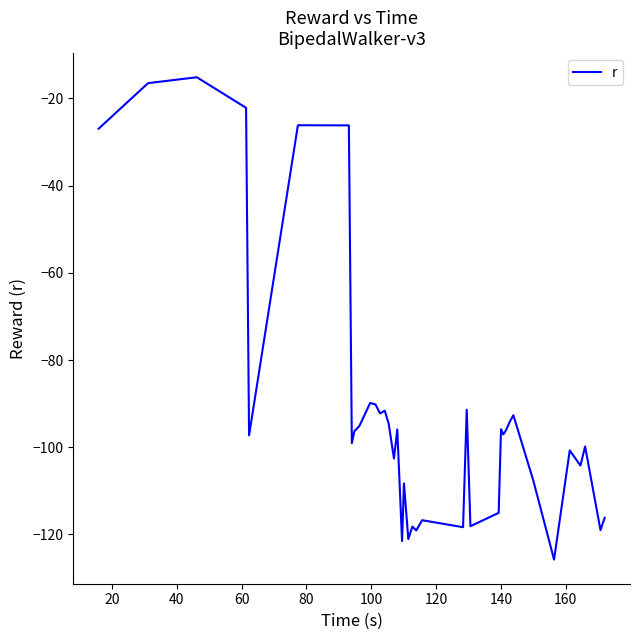

What is the maximum value shown in the chart?

-15.2